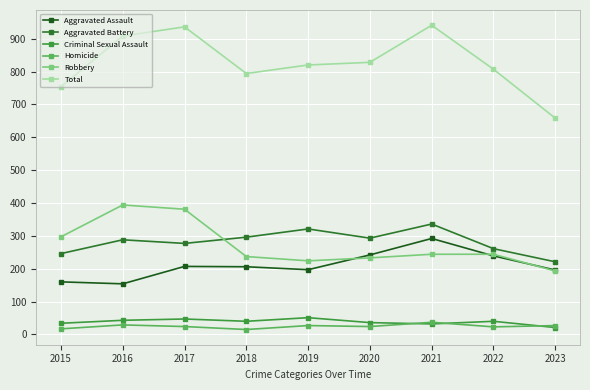

Does the chart display data point markers on the line(s)?

Yes